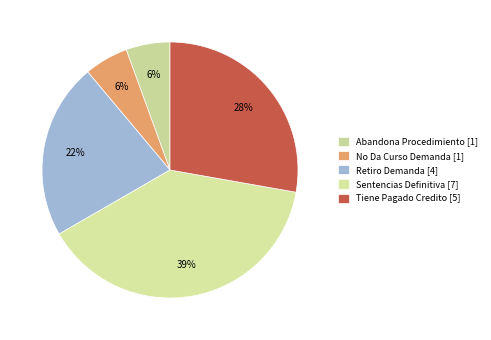

Rank the categories by value from lowest to highest.

Abandona Procedimiento, No Da Curso Demanda, Retiro Demanda, Tiene Pagado Credito, Sentencias Definitiva